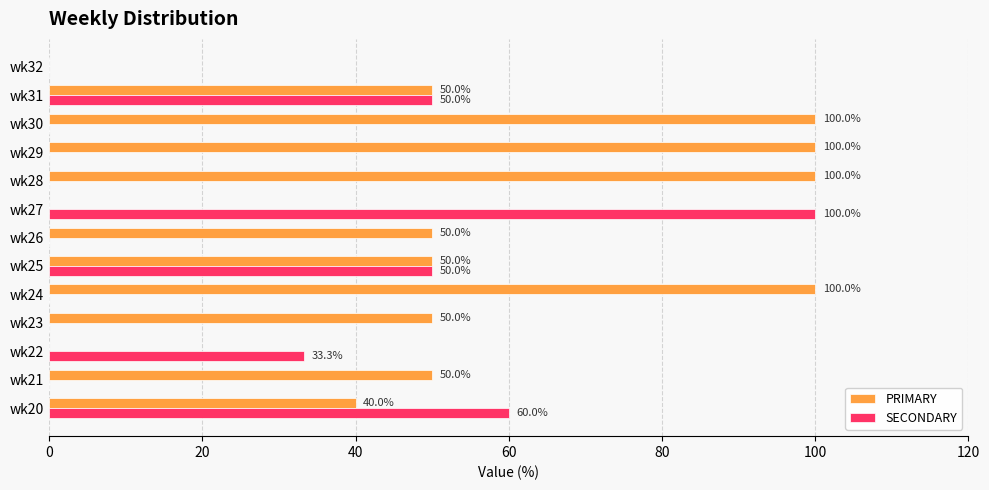

The SECONDARY series shows 0.0 at wk24. True or false?

True